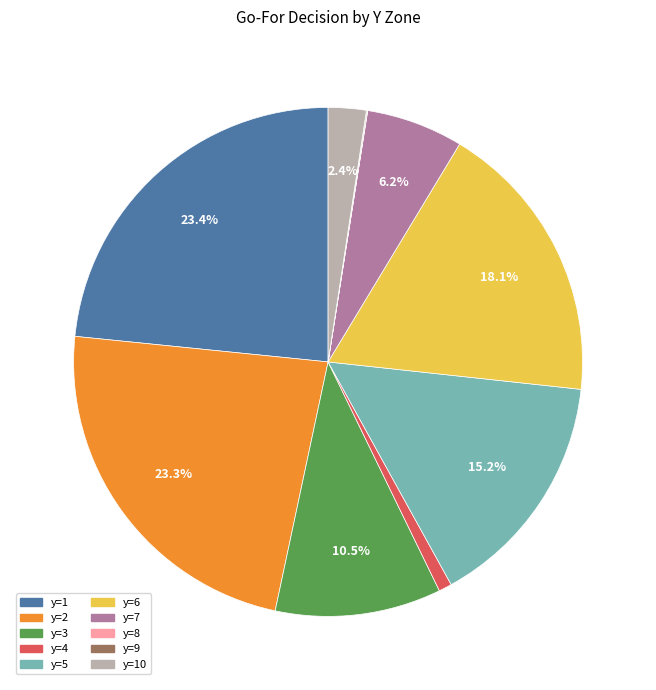

Is there a majority slice in this chart?

No